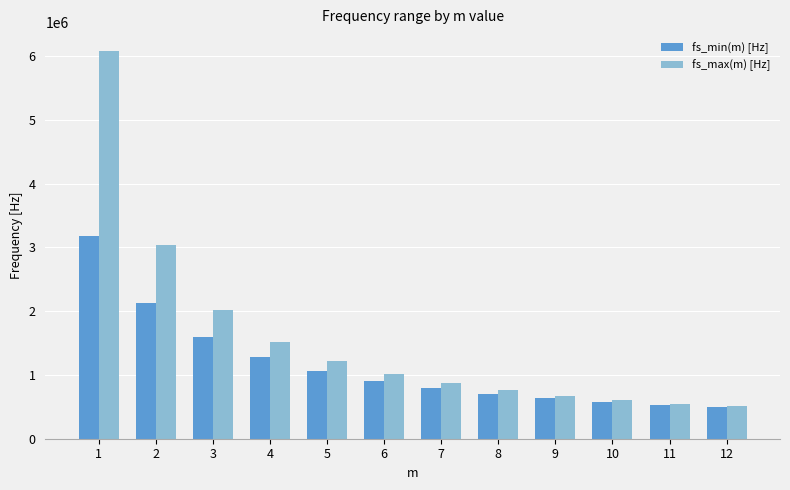

True or false: fs_min(m) [Hz] has a value of 490000.0 at 12.

True